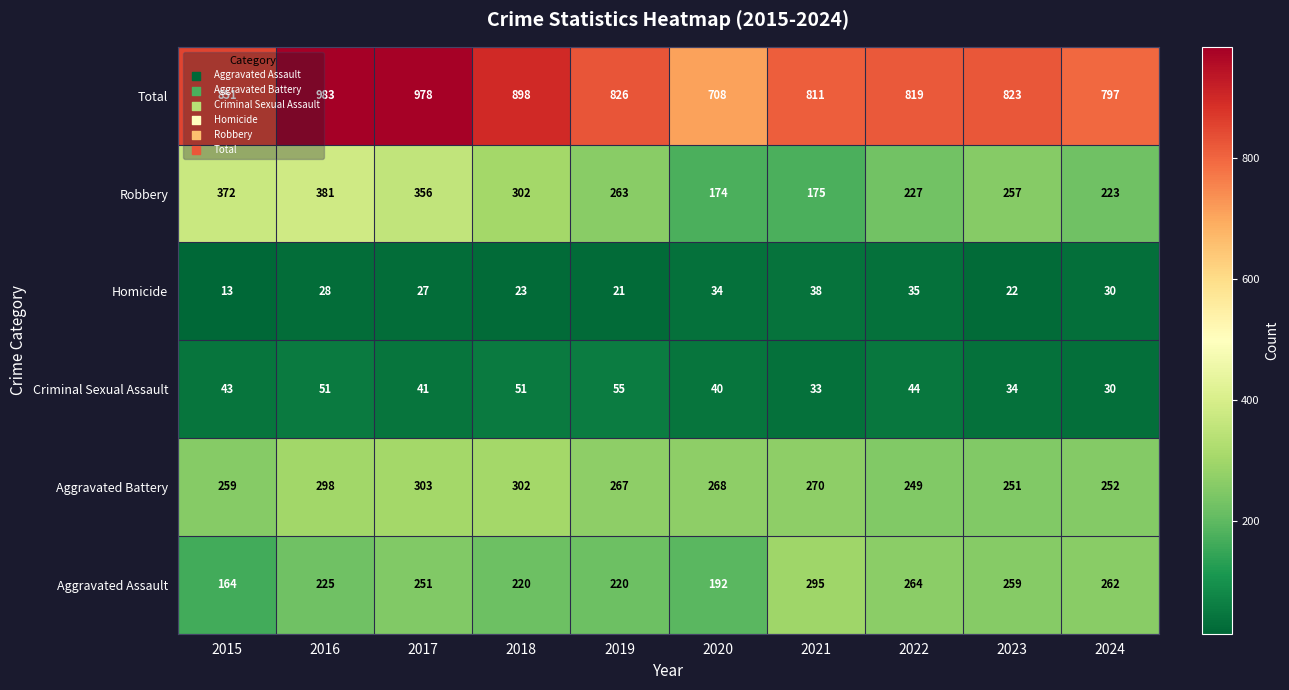

Read the Aggravated Battery value at 2015, to the nearest 5.

260